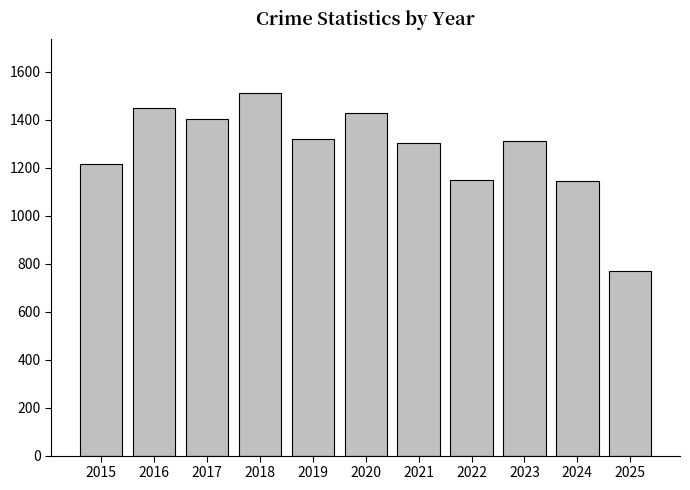

Which has a higher value, 2017 or 2015?

2017